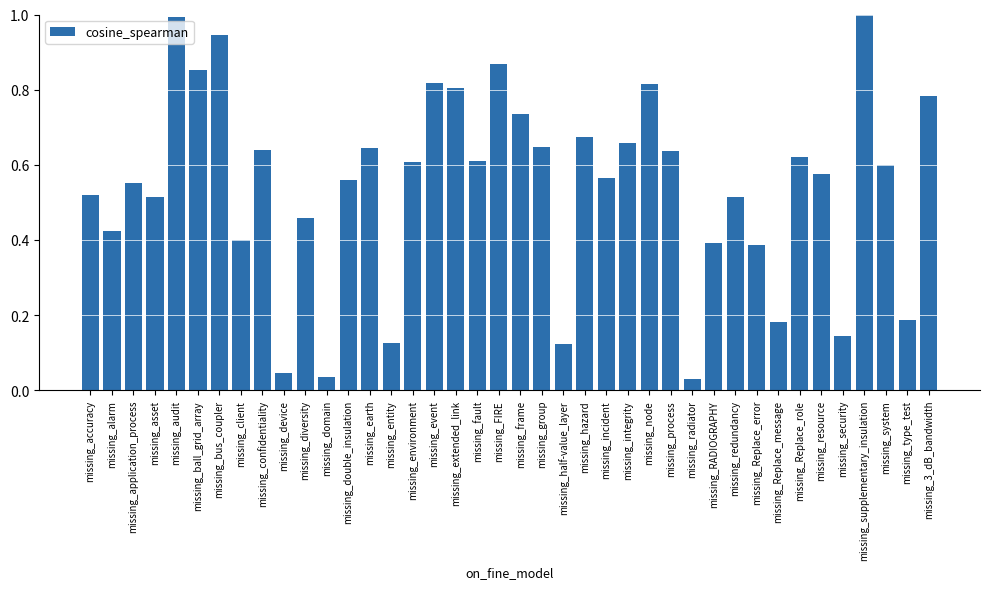

What is the difference between the second highest and minimum values?

1.0